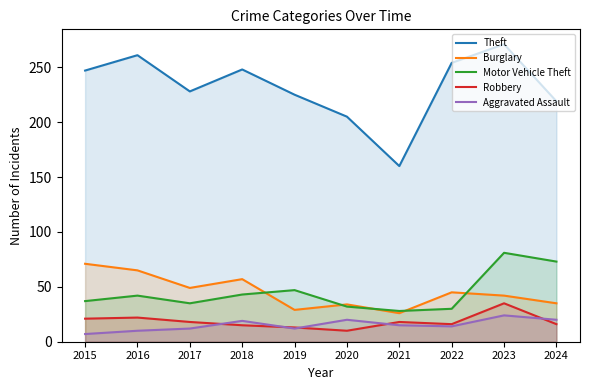

What is the difference between the highest and lowest values at 2020?

195